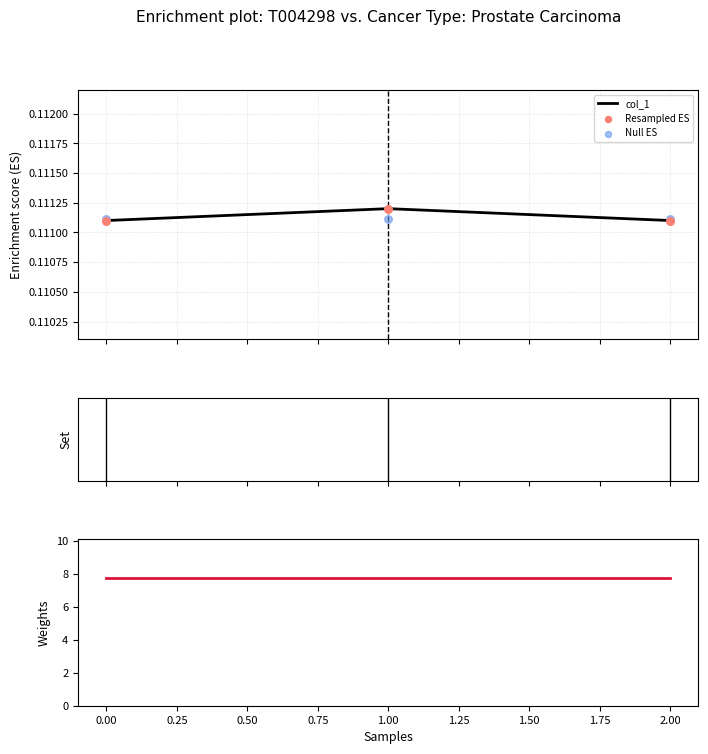

Which has a higher value, 0 or 1?

1